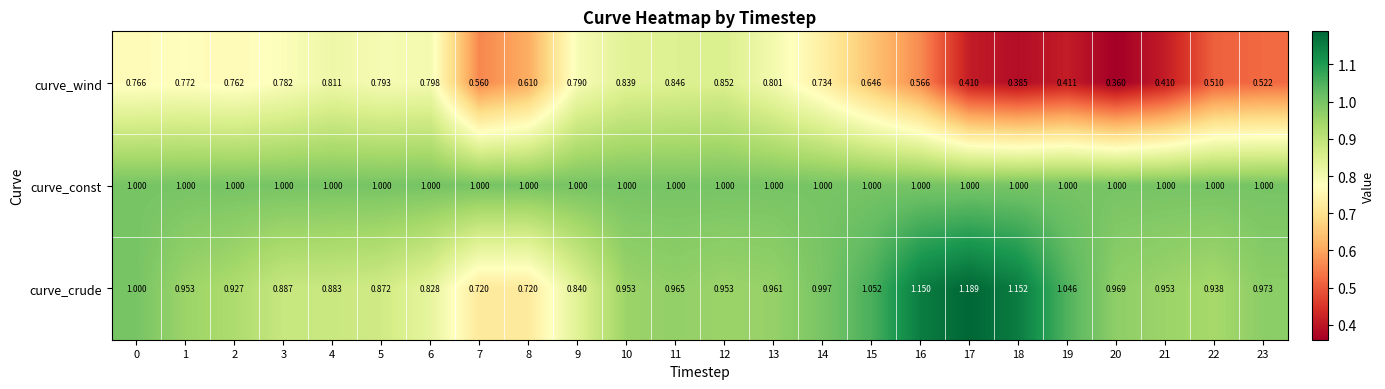

Which category has the lowest value across all series?

20